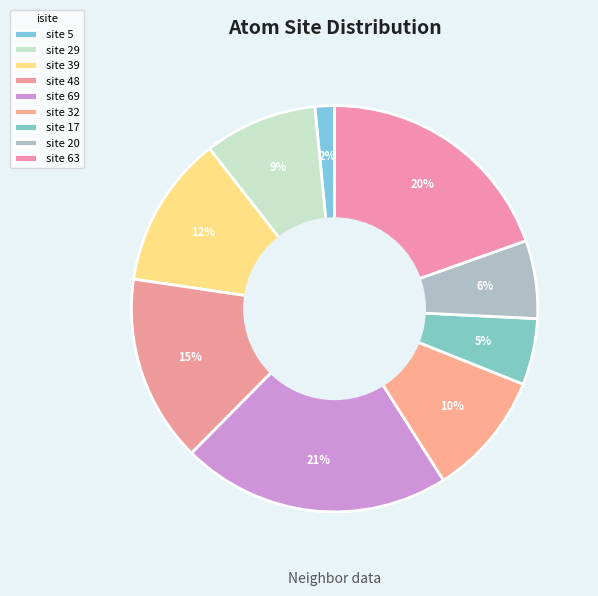

How many slices are in this pie chart?

9